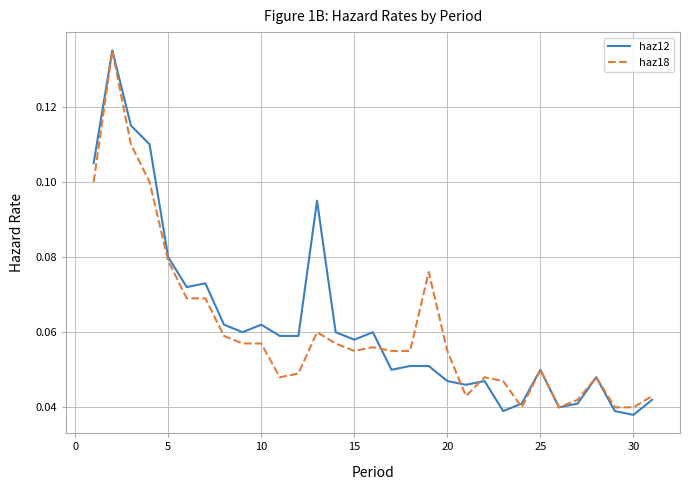

How many lines are shown in the chart?

2